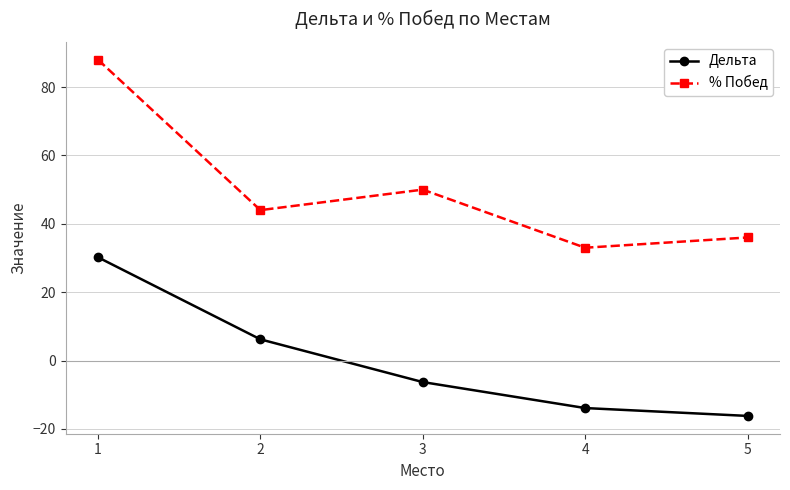

What is the difference between the maximum and second lowest values in the % Побед series?

52.0